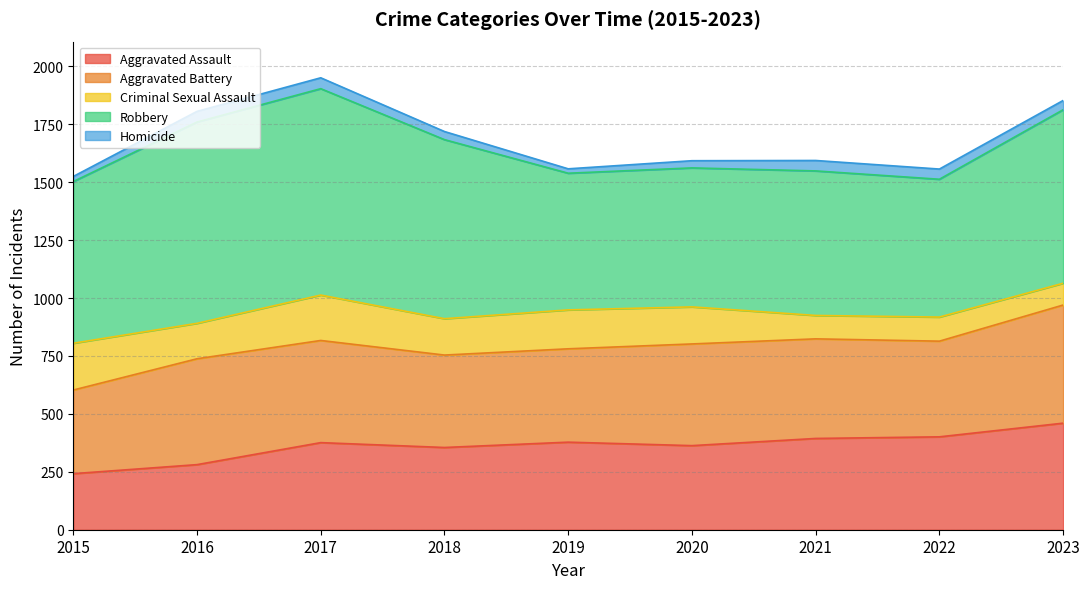

Between 2023 and 2017, which is larger?

2023